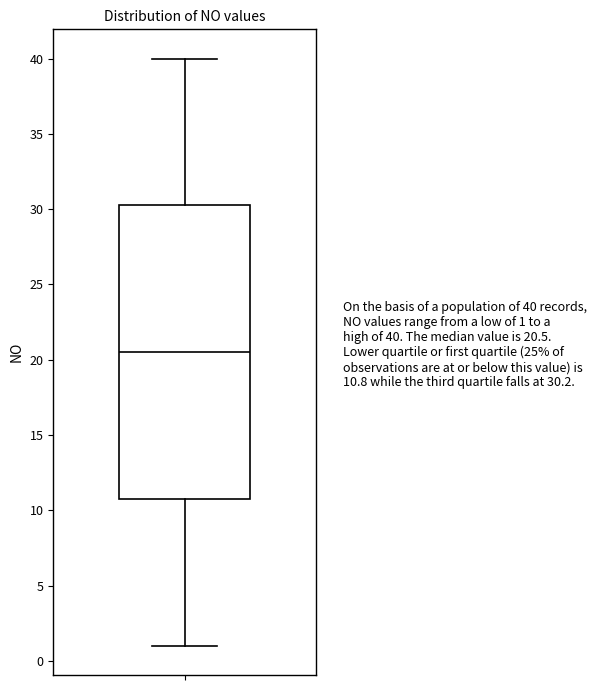

Where is the lower edge of the box on the y-axis? The values are not printed on the chart, so give them approximately, as read against the axis.

11.0